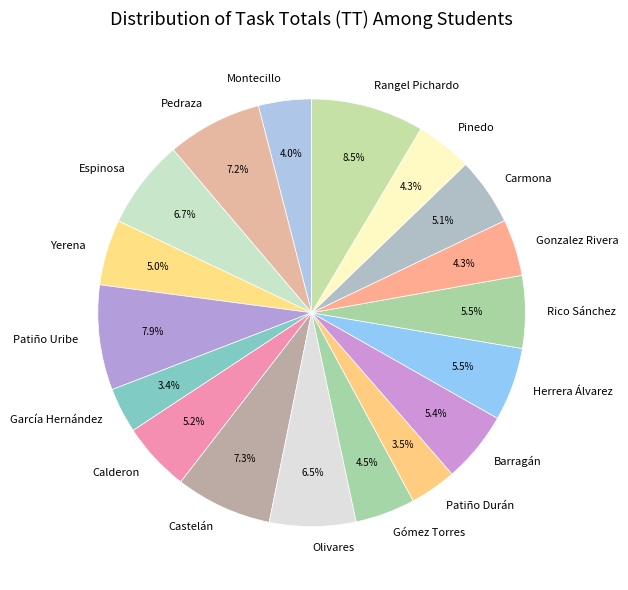

What percentage do Patiño Durán and Pinedo together represent?

7.8%